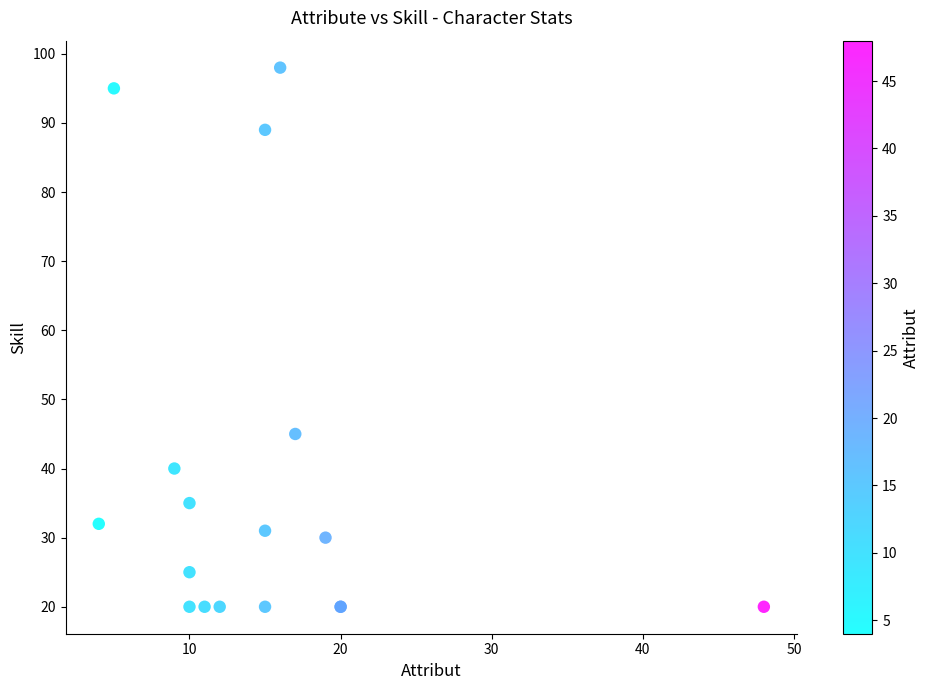

What Y value in the scatter plot is closest to 59?

45